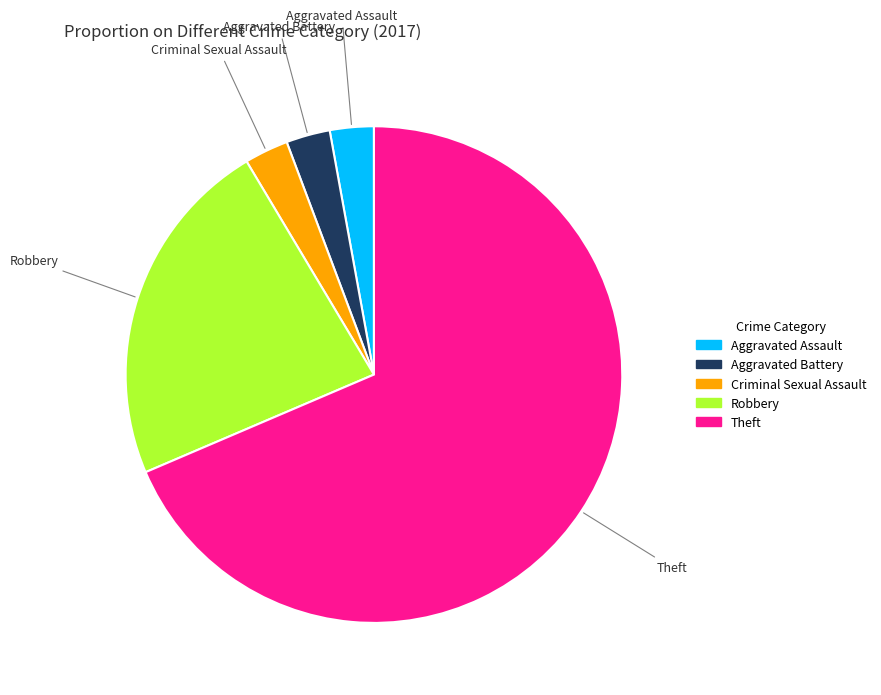

How many slices are in this pie chart?

5